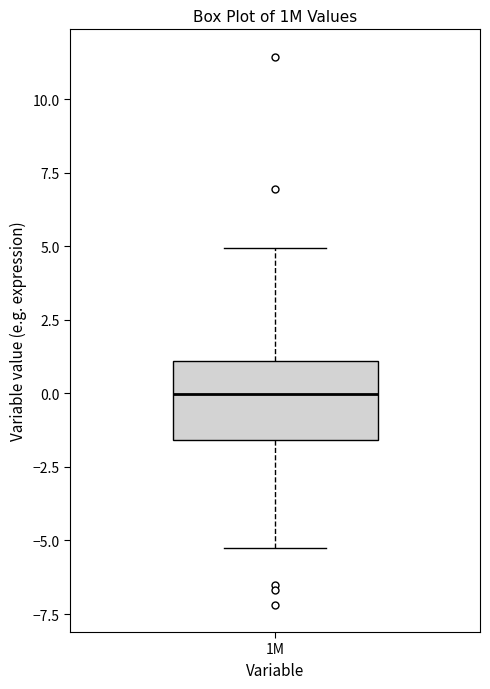

Transcribe this box plot: give where the median line is, the range the box spans, and where the two whiskers end, as read against the y-axis. The values are not printed on the chart, so give them approximately, as read against the axis.

median 0.0, box -1.5 to 1.0, whiskers -5.0 to 5.0